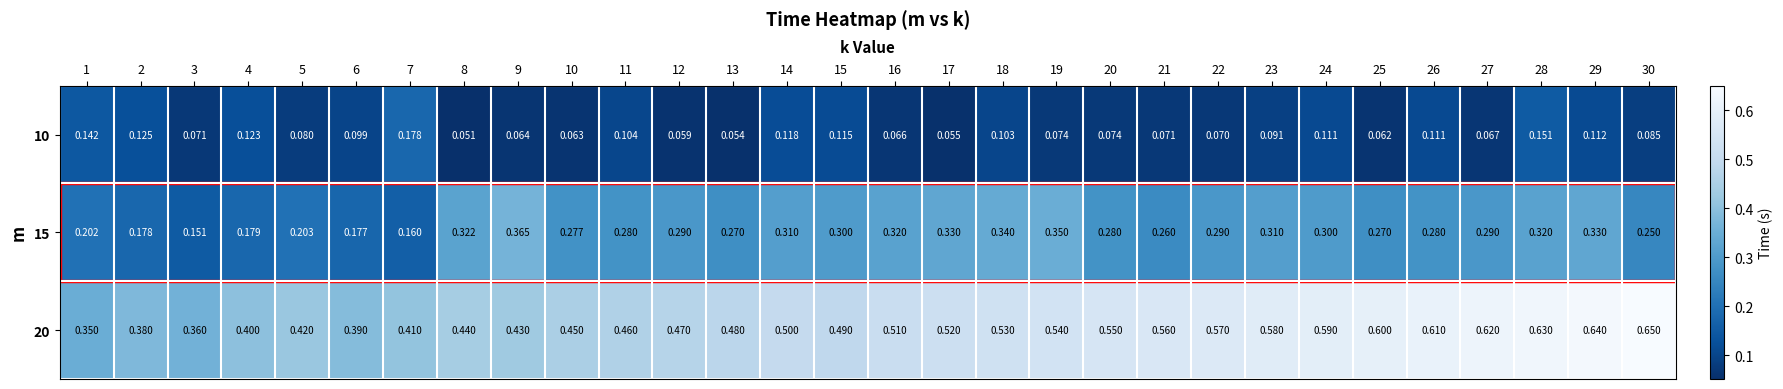

Is the value of 15 at 19 greater than the value of 20 at 27?

No